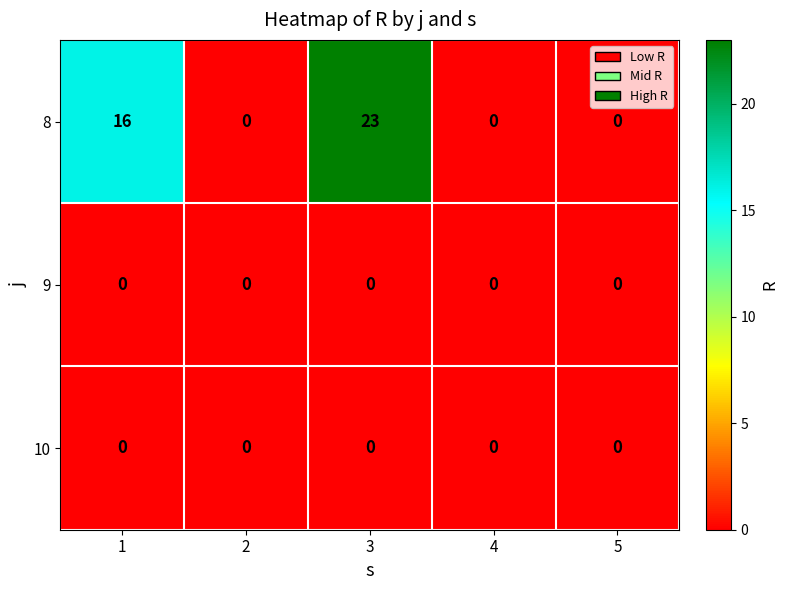

Which series has the largest range (max minus min)?

8